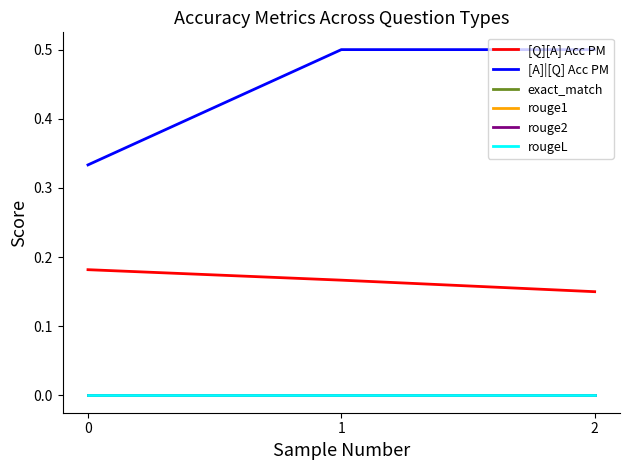

At which category is the sum across all series the highest?

1